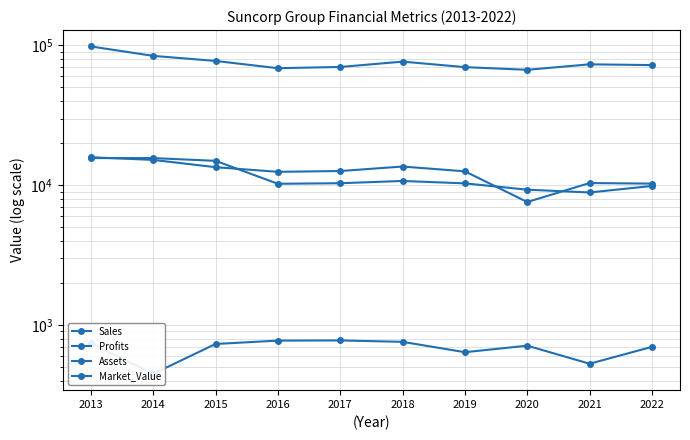

How many intersections are there between Sales and Market_Value?

4